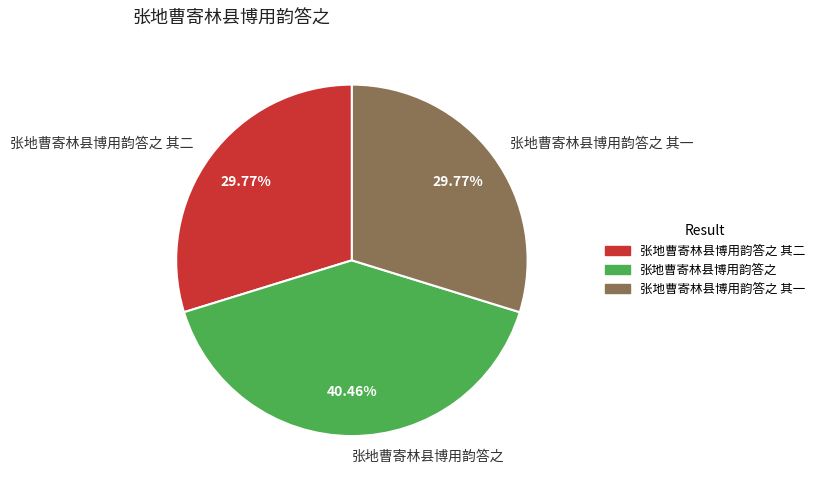

What percentage is the 张地曹寄林县博用韵答之 slice, to the nearest percent?

40%